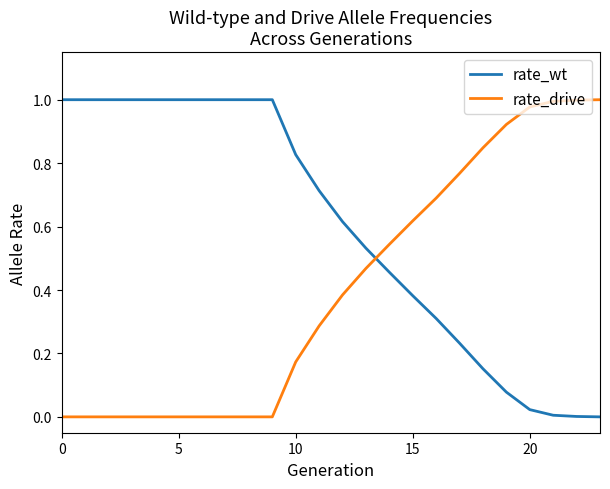

Which series has the largest total across all categories?

rate_wt